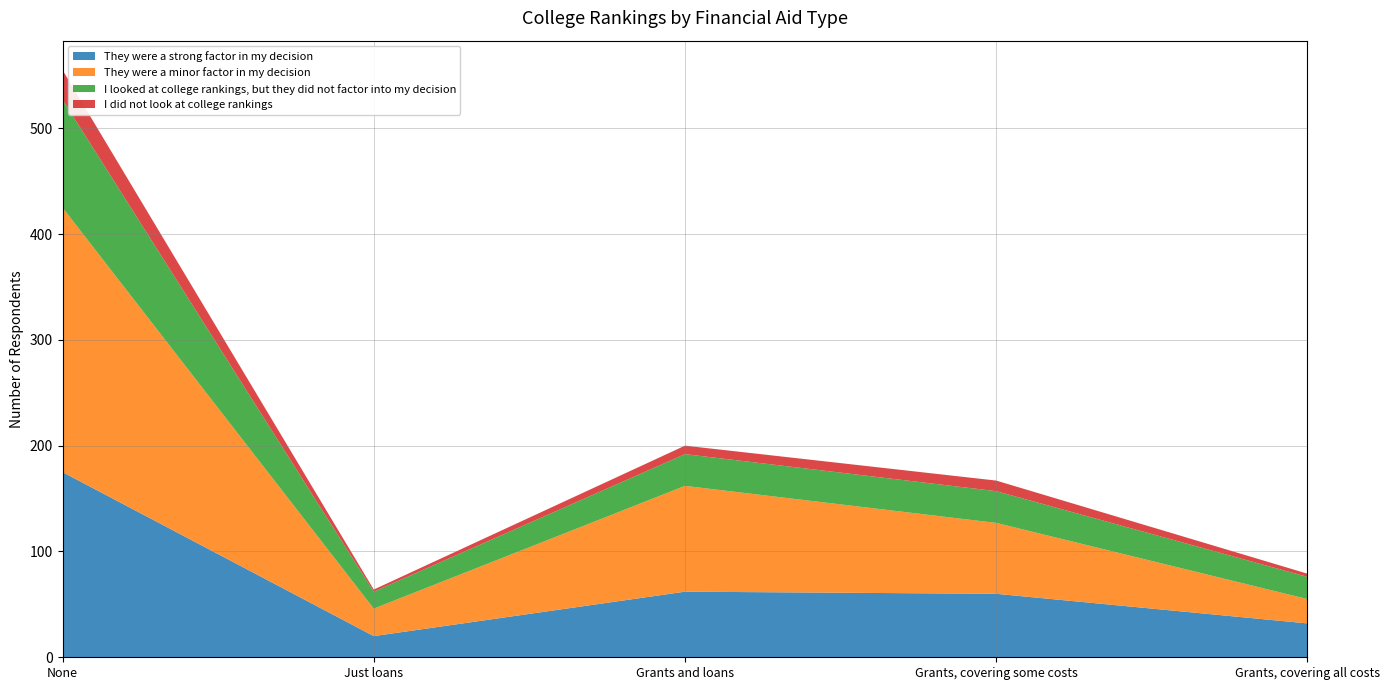

Reading left to right, extract all data points from this chart.

They were a strong factor in my decision: 175	20	62	60	32
They were a minor factor in my decision: 250	26	100	67	23
I looked at college rankings, but they did not factor into my decision: 102	16	30	30	21
I did not look at college rankings: 28	2	8	10	3